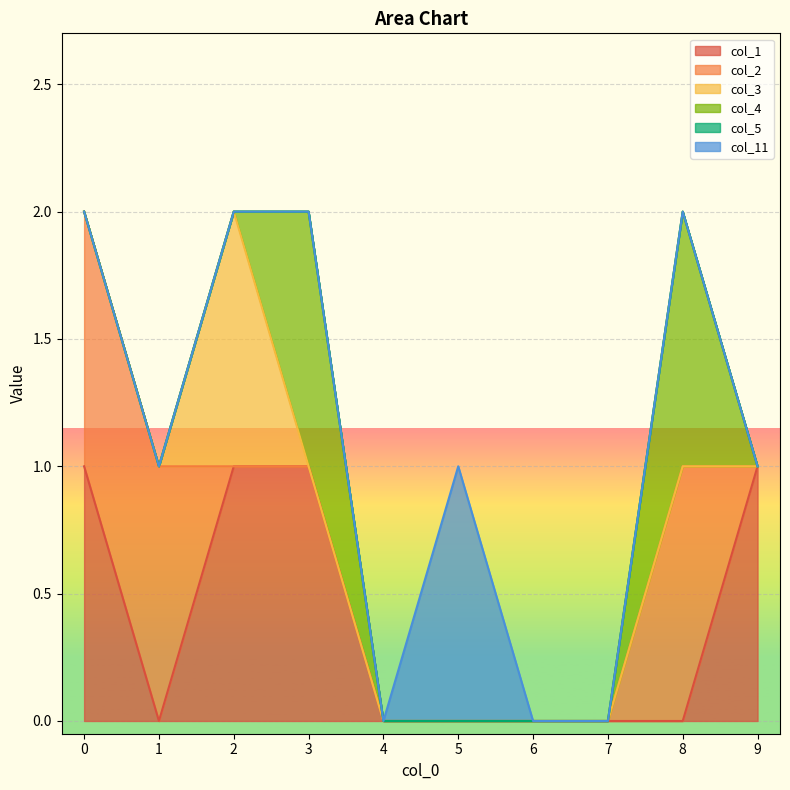

True or false: col_11 has more than 1 points higher than both neighbors.

False